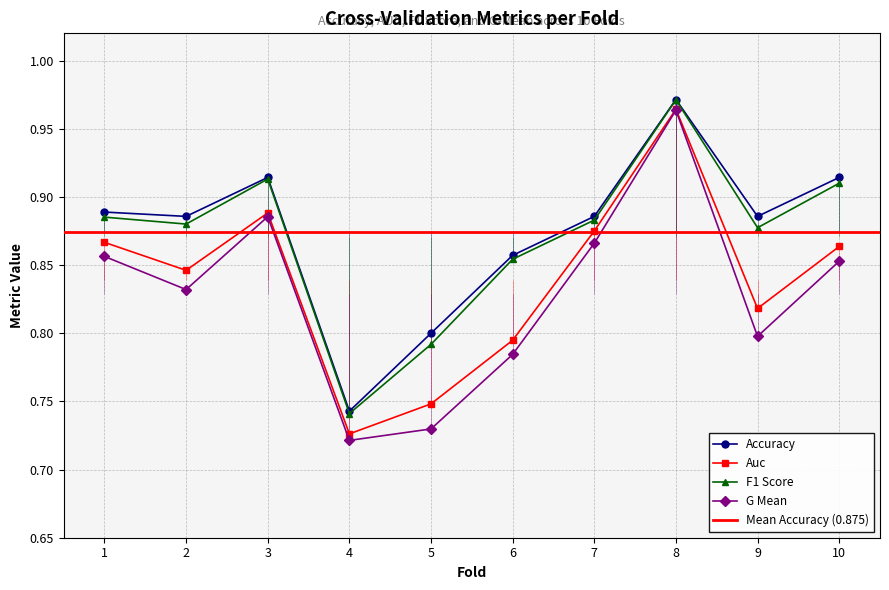

What is the value of the f1_score point at the 8th from the left?

1.0